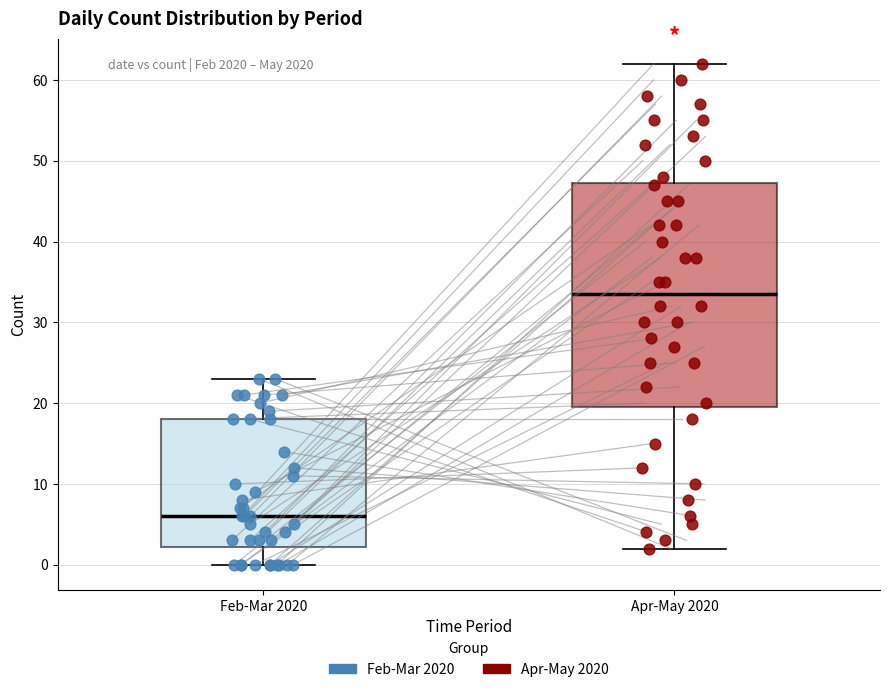

Which box is the tallest, from its lower edge to its upper edge?

Apr-May 2020